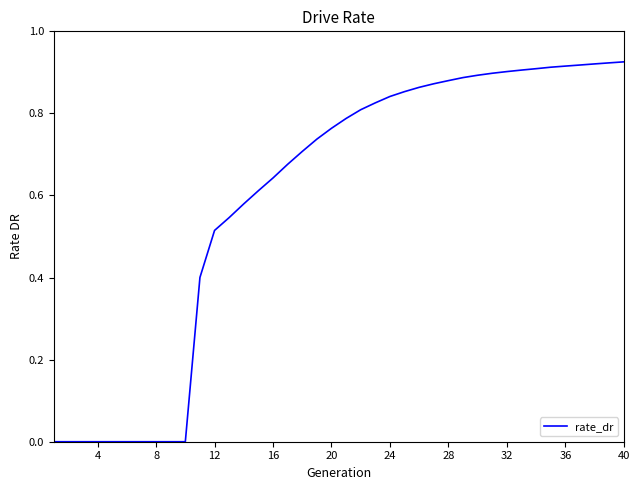

Does the chart display data point markers on the line(s)?

No